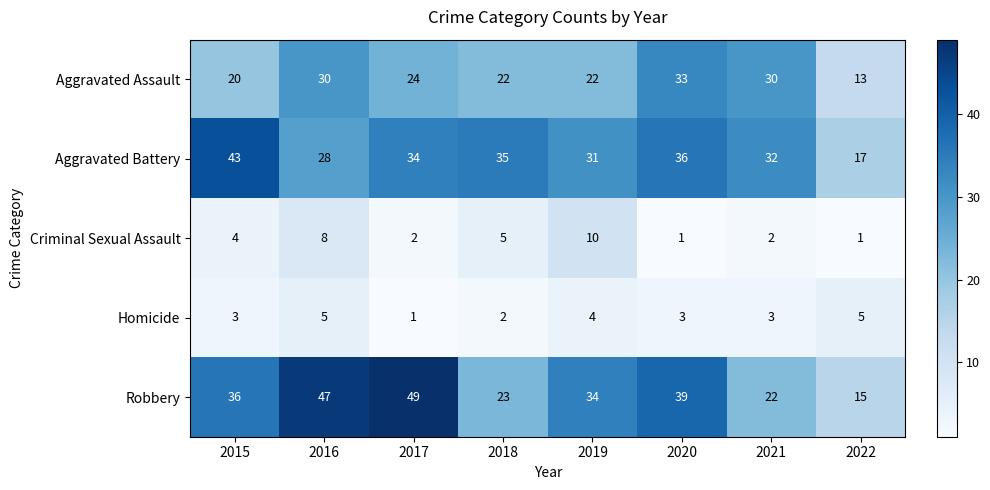

At which label is Criminal Sexual Assault closest to 5?

2018